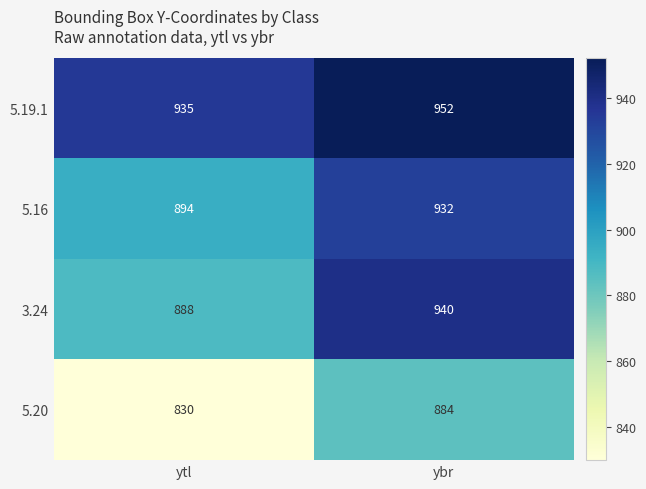

What is the spread (max minus min) of values at ytl?

105